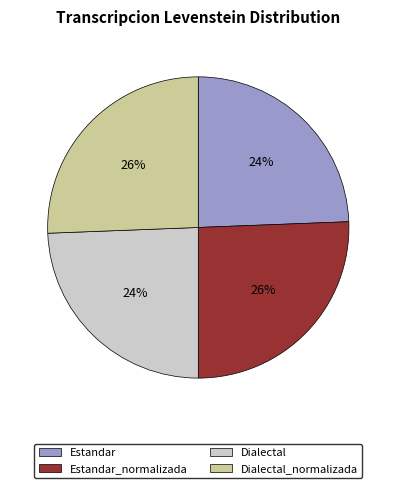

To the nearest percent, what is the combined percentage of Estandar_normalizada and Estandar?

50%